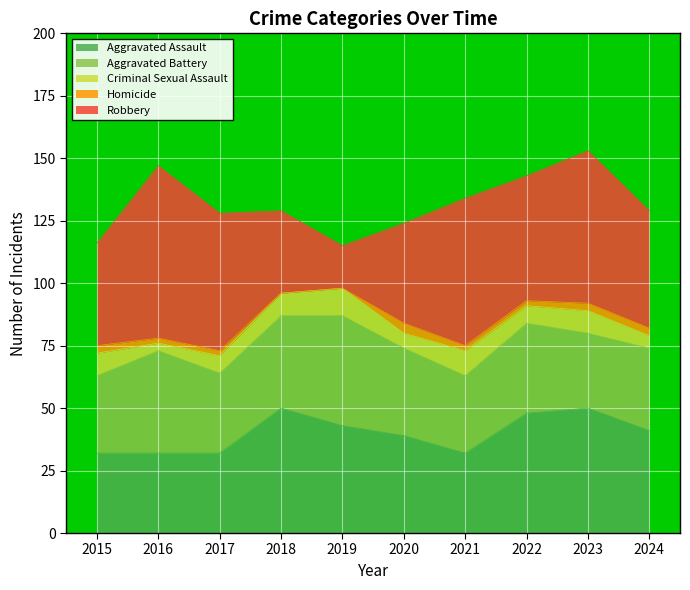

Which has a higher value, 2015 or 2020?

2020